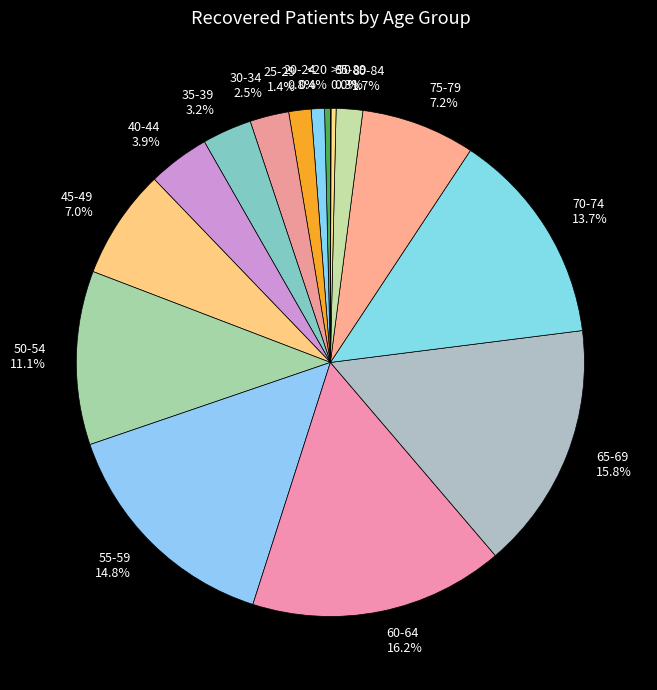

Combined, do 85-89 and 25-29 account for over 50%?

No